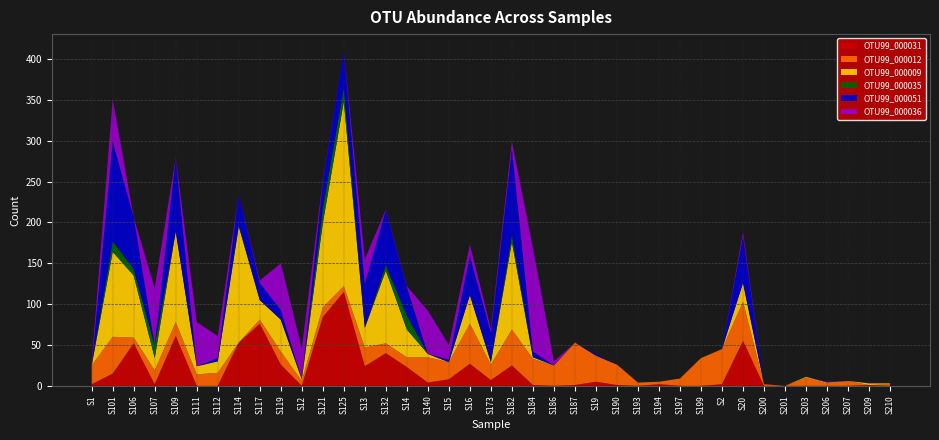

Reading left to right, transcribe all the data shown in this chart.

OTU99_000031: 2	15	52	2	61	0	0	53	76	26	0	84	115	24	40	23	4	8	27	7	25	1	0	1	5	1	0	2	0	0	2	55	0	0	0	0	0	1	0
OTU99_000012: 23	45	7	17	17	14	16	0	5	16	6	12	7	23	12	12	31	21	49	19	44	32	25	52	32	25	4	3	9	34	43	48	2	0	10	3	6	0	2
OTU99_000009: 0	104	76	15	111	10	14	142	24	39	2	103	226	24	89	34	4	0	35	3	107	2	0	0	0	0	0	0	0	0	0	23	0	0	1	1	0	2	1
OTU99_000035: 0	13	8	16	0	0	0	2	0	0	0	18	17	0	7	17	0	0	0	0	9	0	0	0	0	0	0	0	0	0	0	0	0	0	0	0	0	0	0
OTU99_000051: 0	122	63	0	89	0	4	37	21	12	0	32	45	54	67	35	0	3	48	36	105	7	0	0	2	0	0	0	0	0	0	57	0	0	0	0	0	0	0
OTU99_000036: 4	52	0	70	1	54	27	0	3	57	38	2	0	30	1	1	53	18	14	5	9	127	5	0	0	0	0	0	0	0	0	5	0	0	0	1	0	0	0